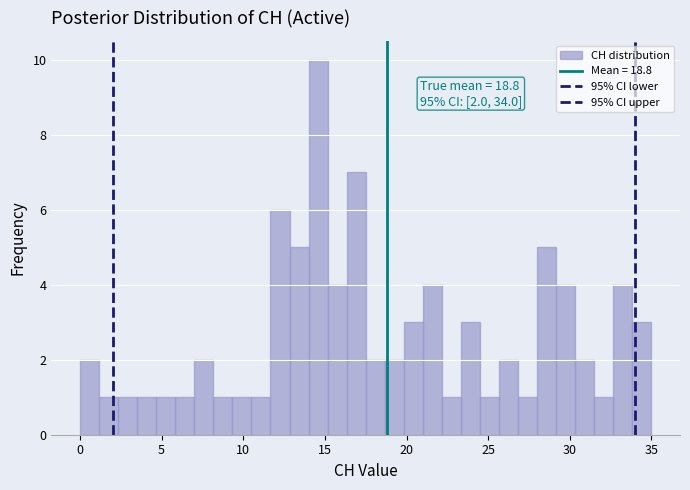

Read against the x-axis, roughly where is the centre of the tallest bar?

14.5